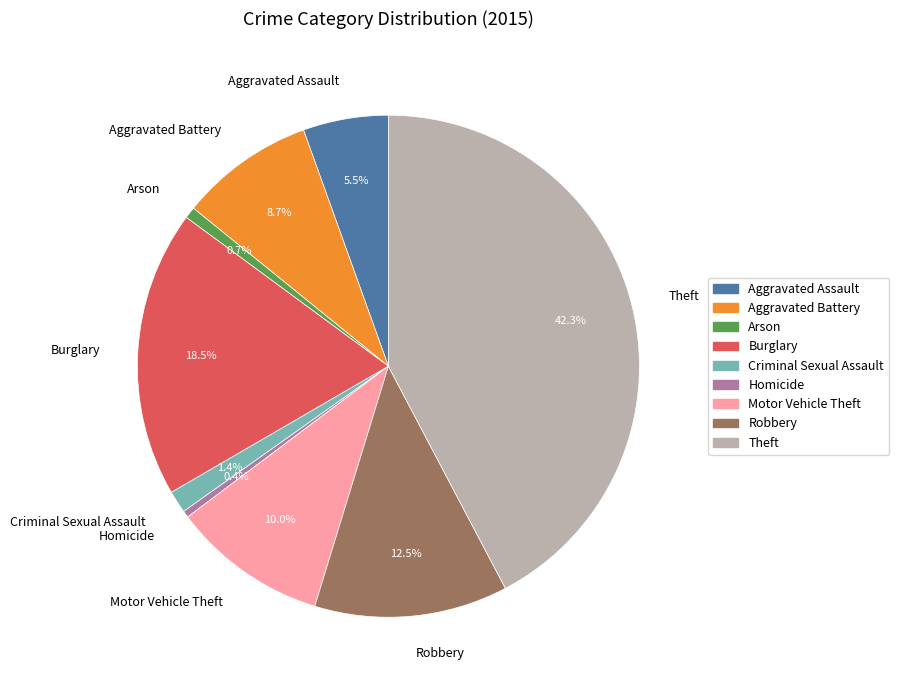

Which has a higher value, Robbery or Homicide?

Robbery